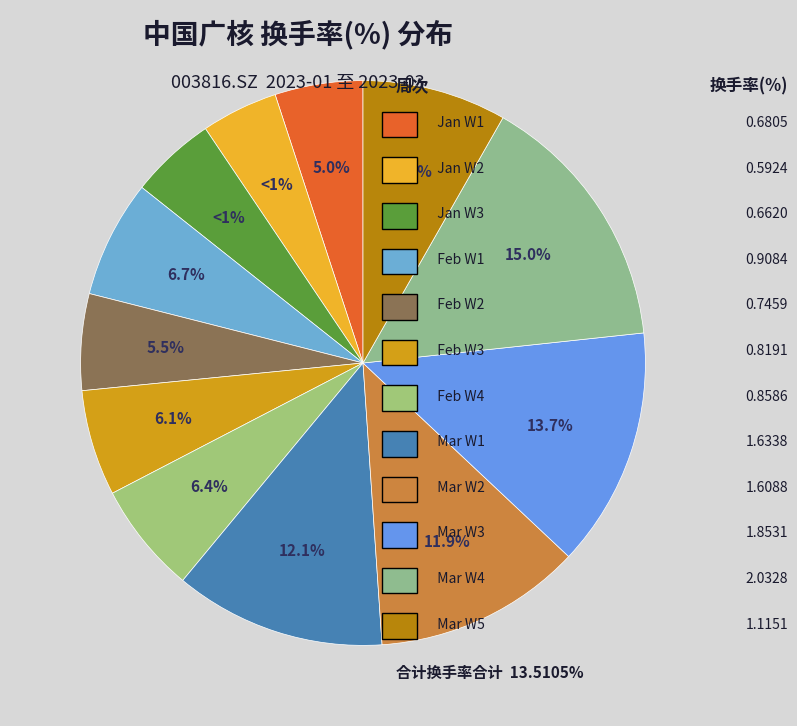

To the nearest percent, what is the combined percentage of 2023-03-10 and 2023-03-24?

27%